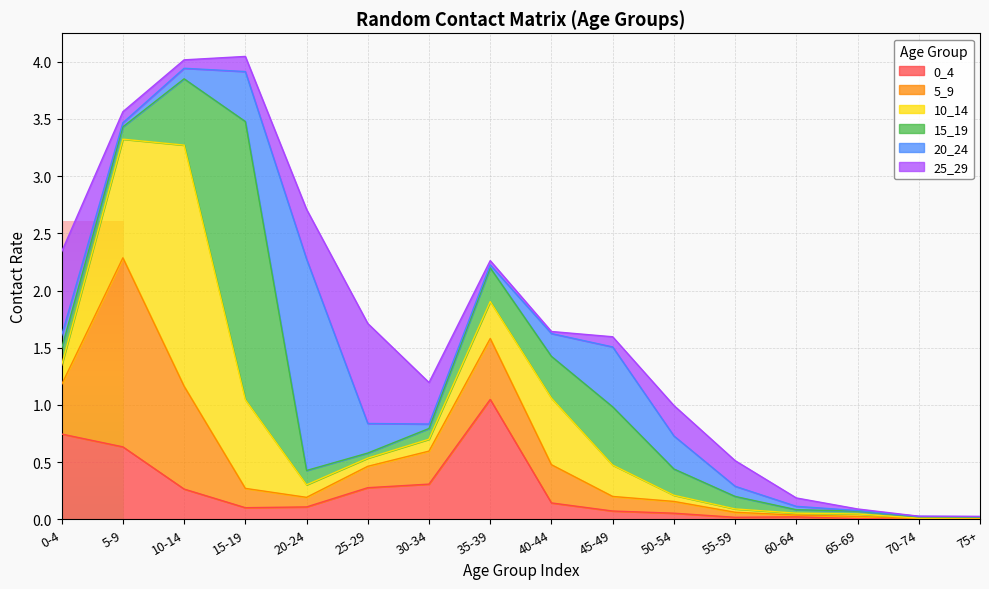

What is the spread (max minus min) of values at 45-49?

0.5